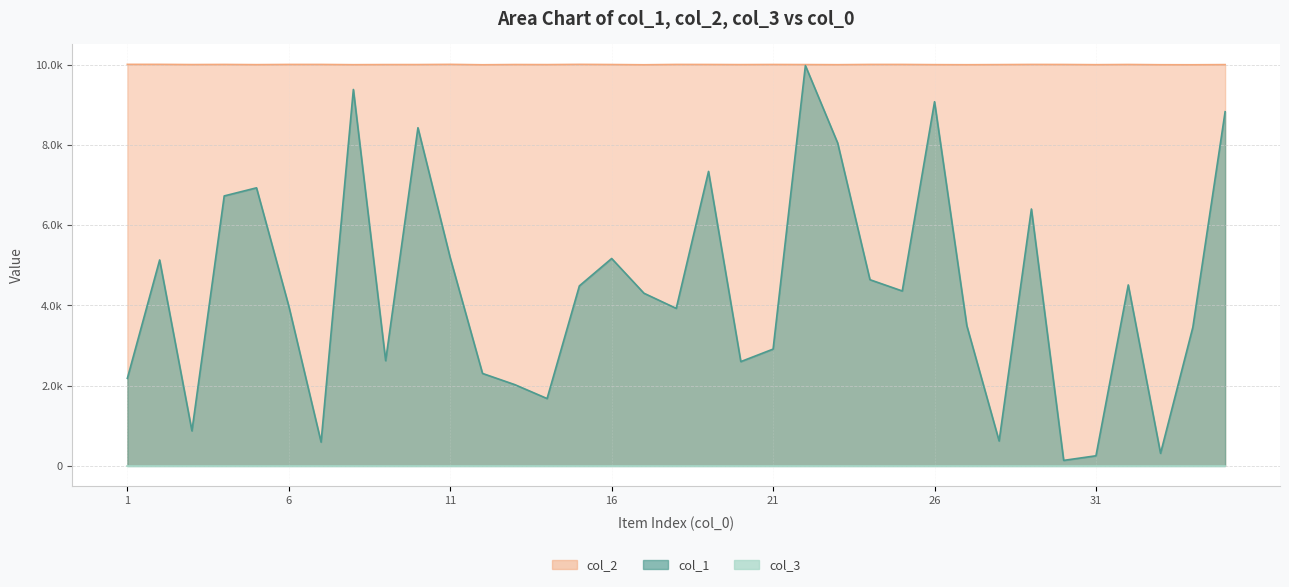

True or false: col_2 and col_1 cross at least once.

False